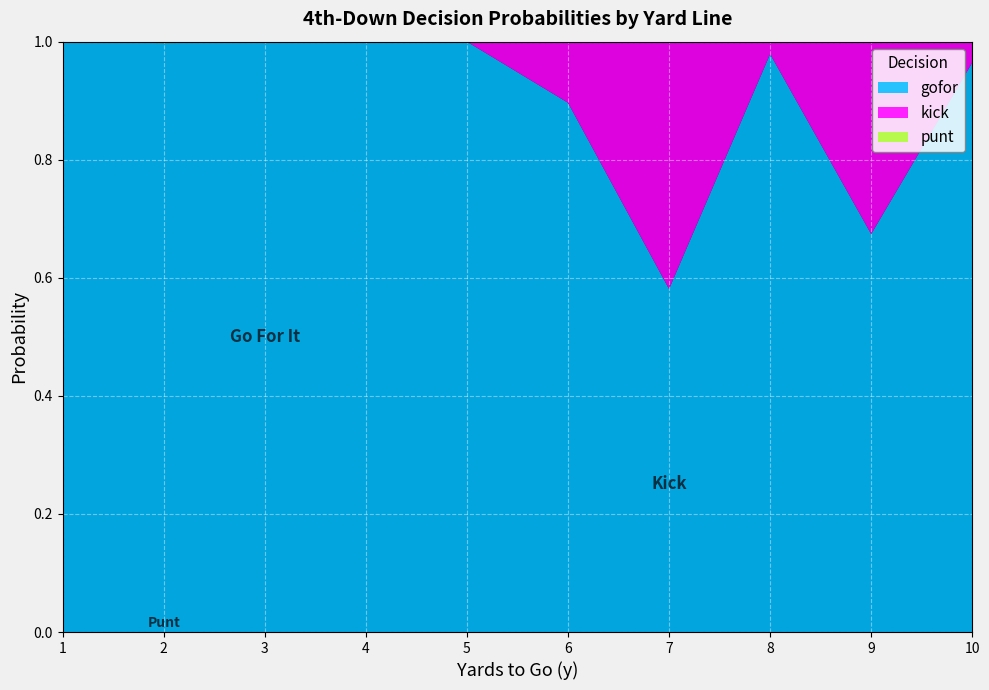

Reading right to left, what are all the values shown in this chart?

gofor: 10=1.0	9=0.7	8=1.0	7=0.6	6=0.9	5=1.0	4=1.0	3=1.0	2=1.0	1=1.0
kick: 10=0.0	9=0.3	8=0.0	7=0.4	6=0.1	5=0.0	4=0.0	3=0.0	2=0.0	1=0.0
punt: 10=0.0	9=0.0	8=0.0	7=0.0	6=0.0	5=0.0	4=0.0	3=0.0	2=0.0	1=0.0